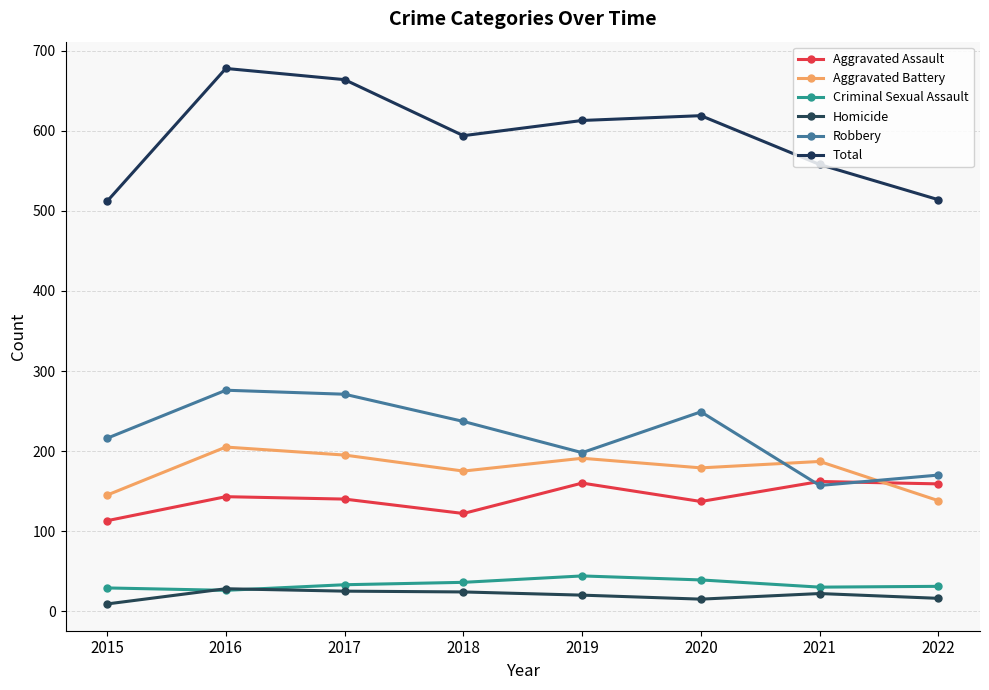

What are all the series names shown in the legend?

Aggravated Assault, Aggravated Battery, Criminal Sexual Assault, Homicide, Robbery, Total